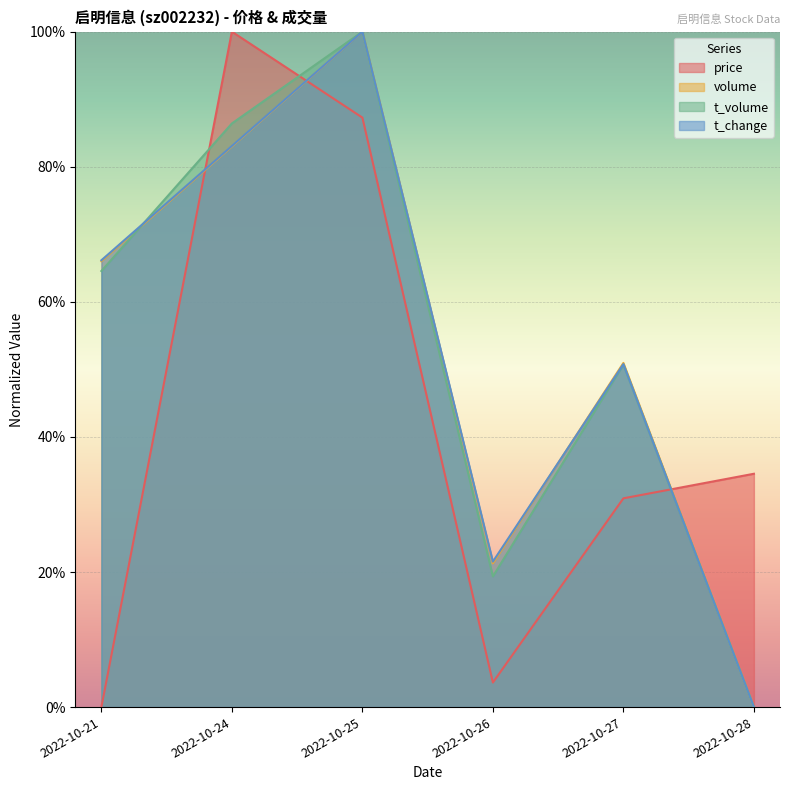

What is the average value of the t_change series?

0.5